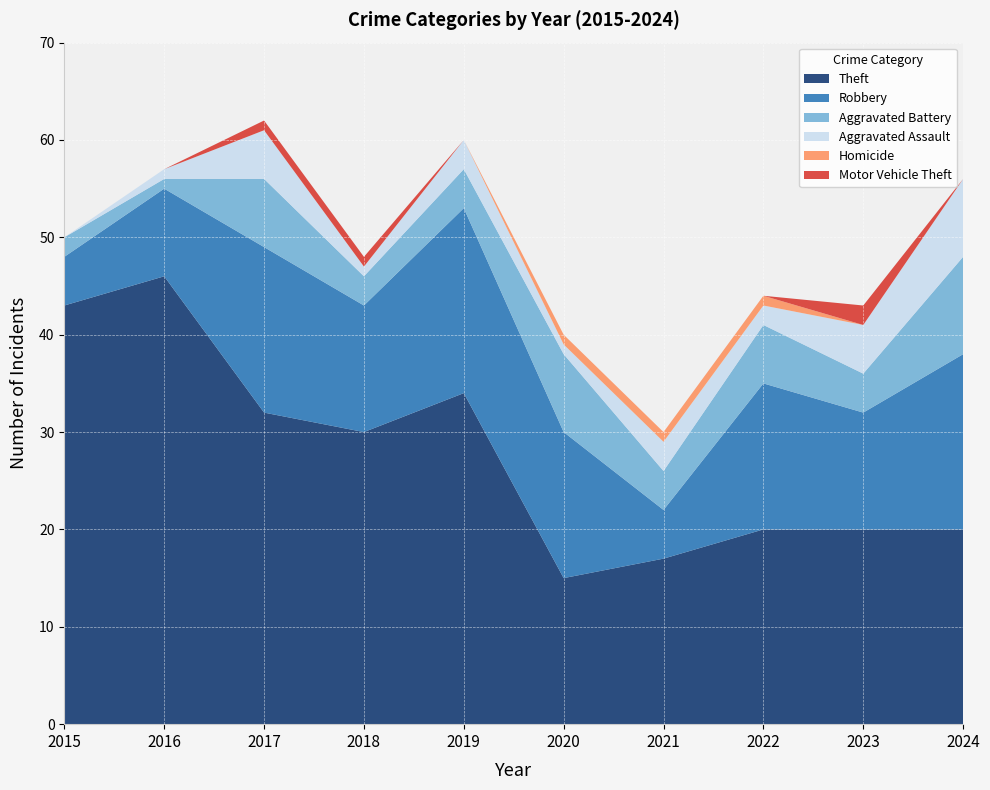

Reading right to left, extract all data points from this chart.

Theft: 20	20	20	17	15	34	30	32	46	43
Robbery: 18	12	15	5	15	19	13	17	9	5
Aggravated Battery: 10	4	6	4	8	4	3	7	1	2
Aggravated Assault: 8	5	2	3	1	3	1	5	1	0
Homicide: 0	0	1	1	1	0	0	0	0	0
Motor Vehicle Theft: 0	2	0	0	0	0	1	1	0	0